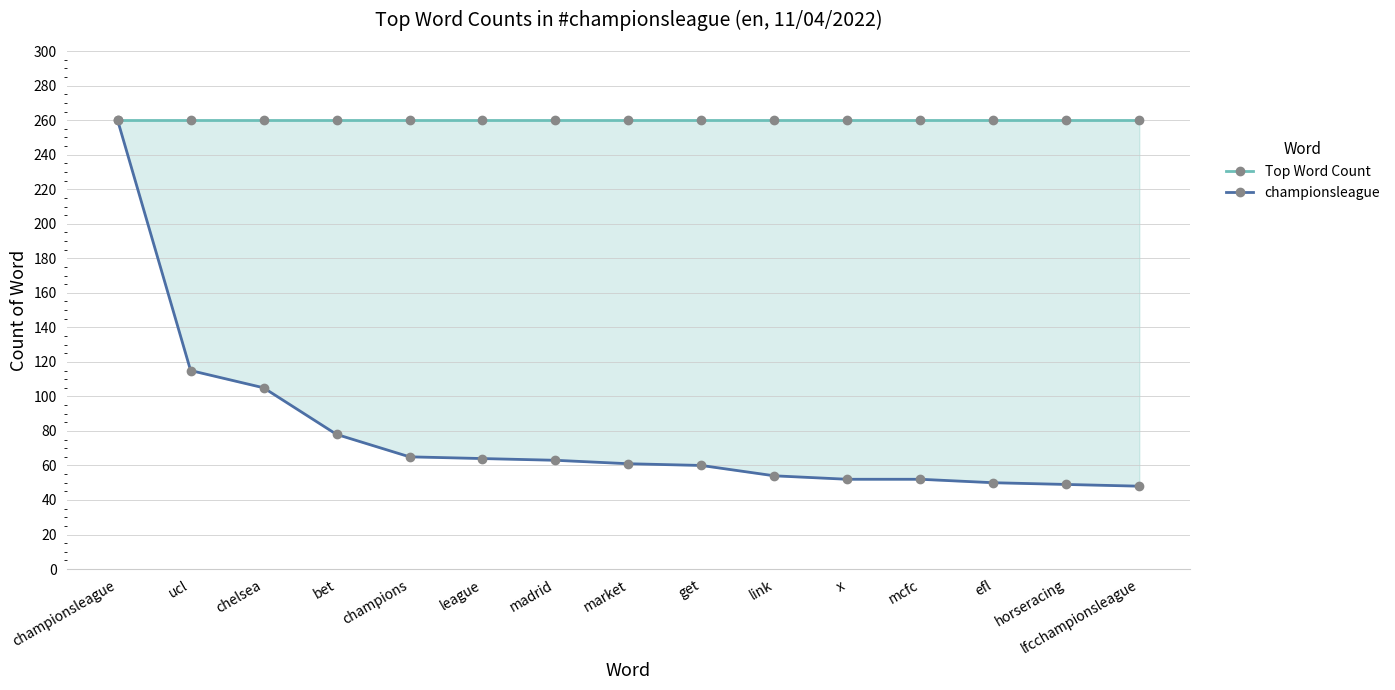

Reading left to right, transcribe all the data shown in this chart.

Top Word Count: 260	260	260	260	260	260	260	260	260	260	260	260	260	260	260
championsleague: 260	115	105	78	65	64	63	61	60	54	52	52	50	49	48